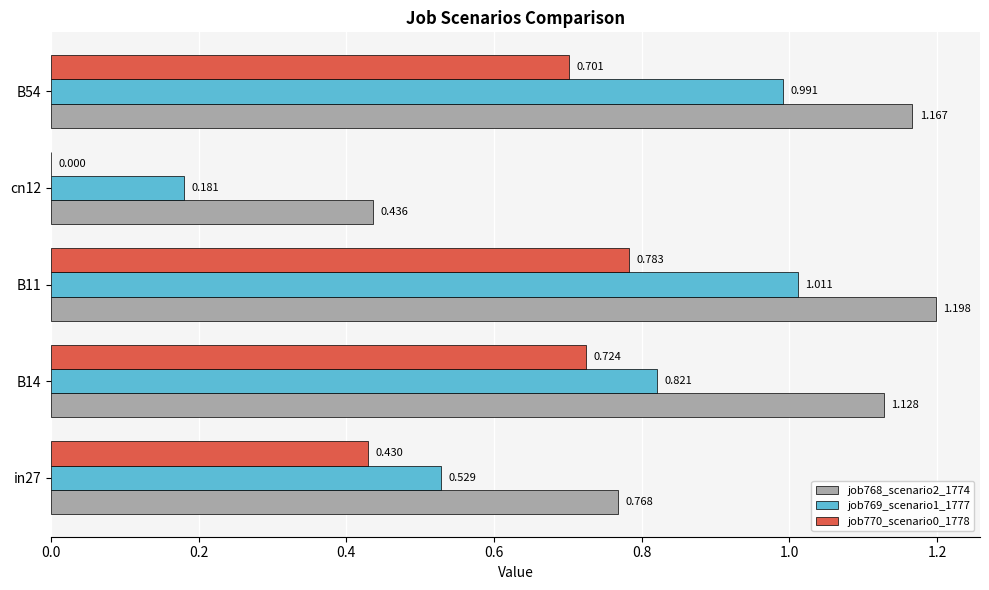

How many data points does each series have?

5